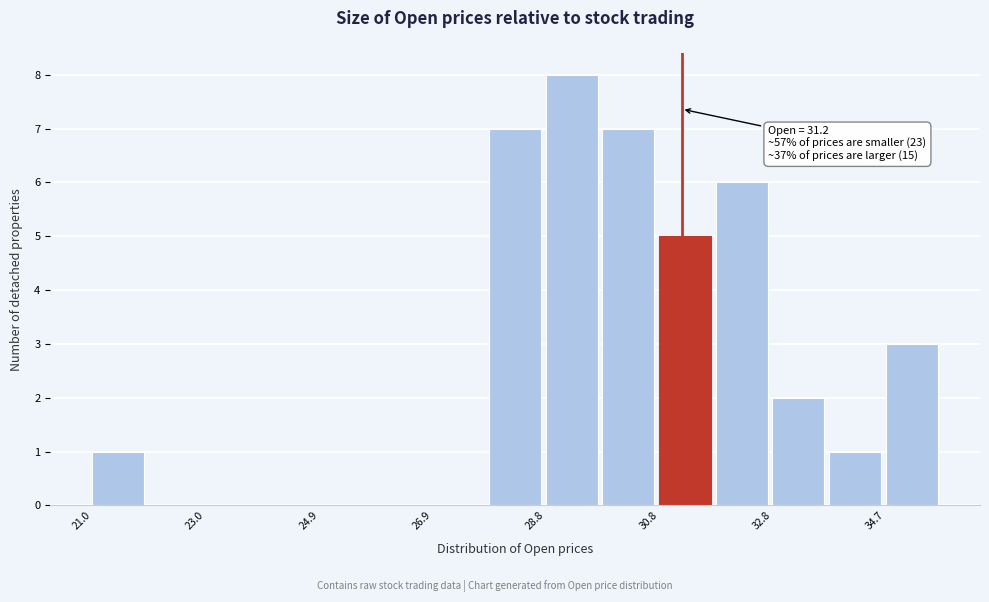

Over which range of the x-axis is the bar tallest?

28.8 to 29.8